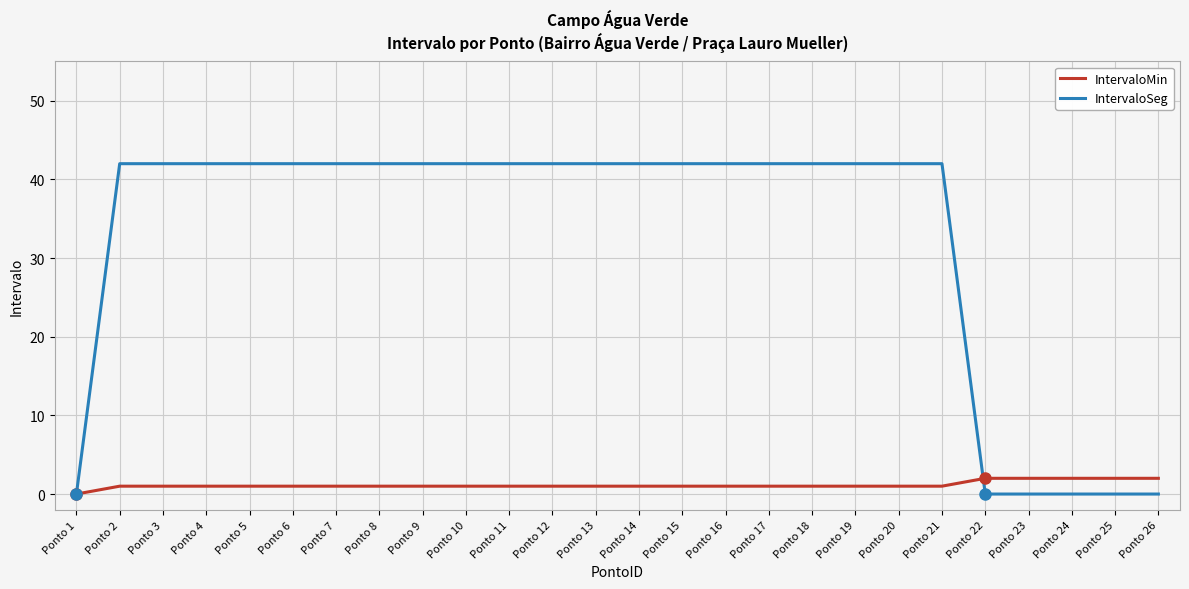

Which series has the largest range (max minus min)?

IntervaloSeg